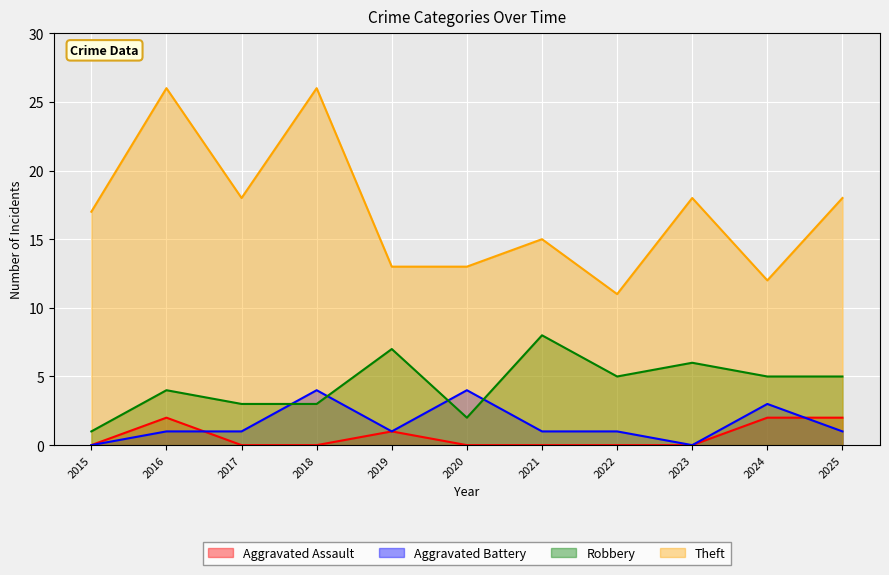

Rank the series by their maximum value, from highest to lowest.

Theft, Robbery, Aggravated Battery, Aggravated Assault